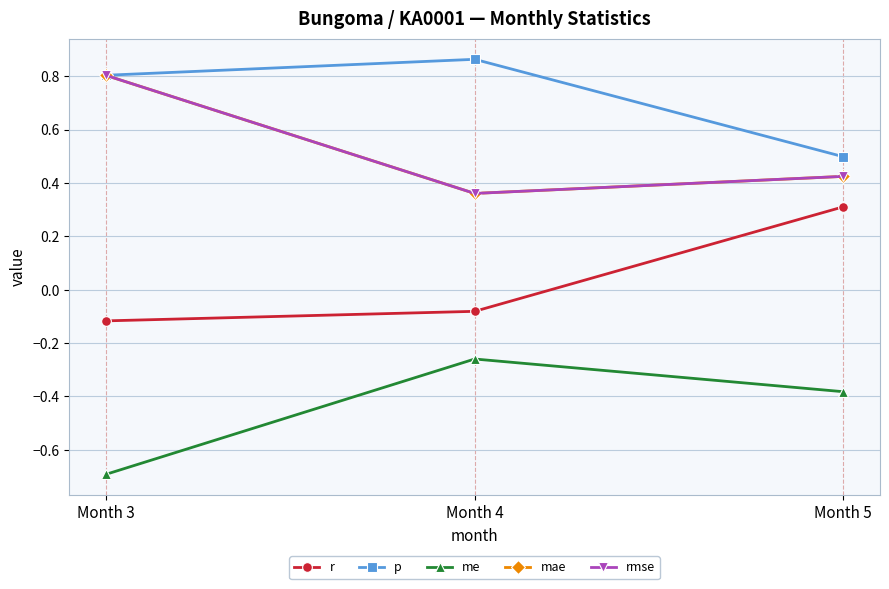

What is the sum of all rmse values?

1.6